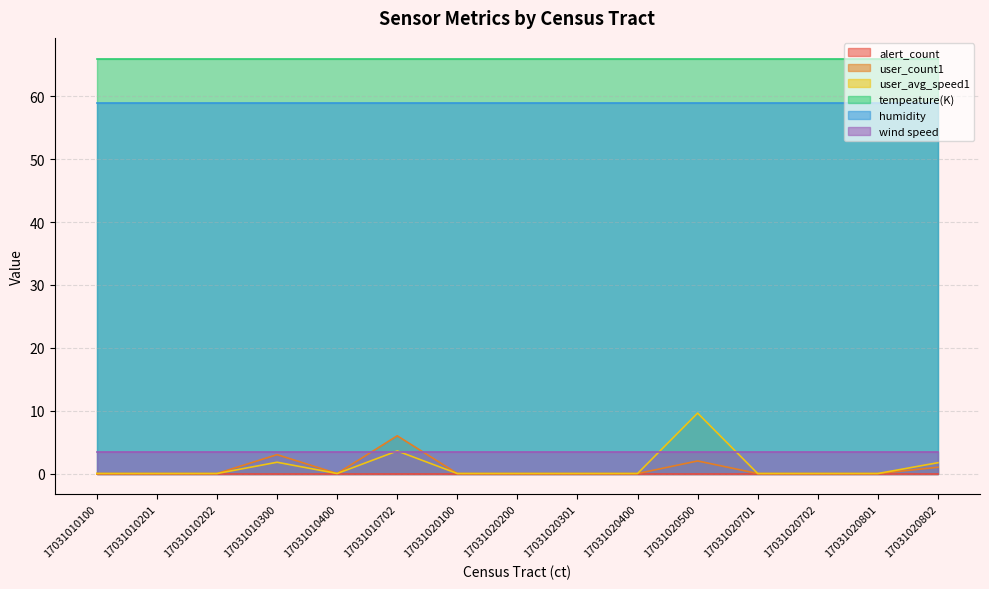

Between 17031010702 and 17031020200, which is larger?

17031010702